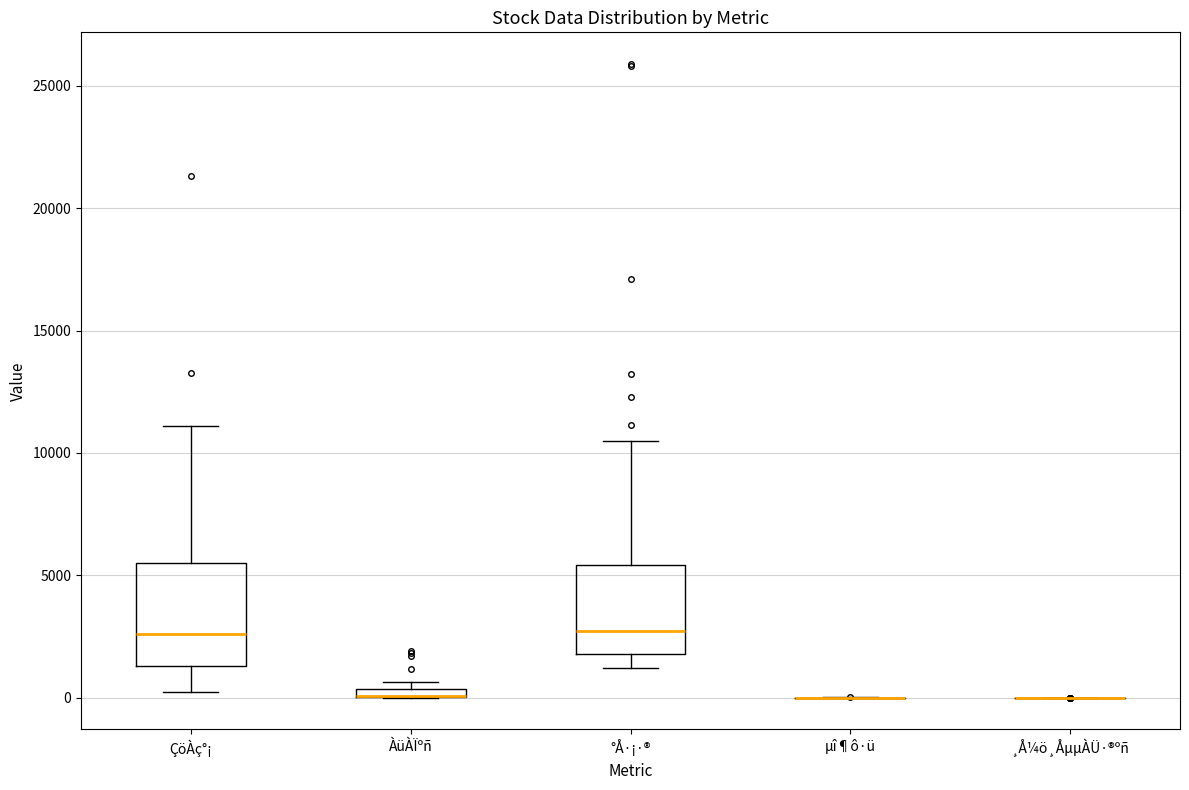

Where is the upper edge of the box for °Å·¡·® on the y-axis? The values are not printed on the chart, so give them approximately, as read against the axis.

5500